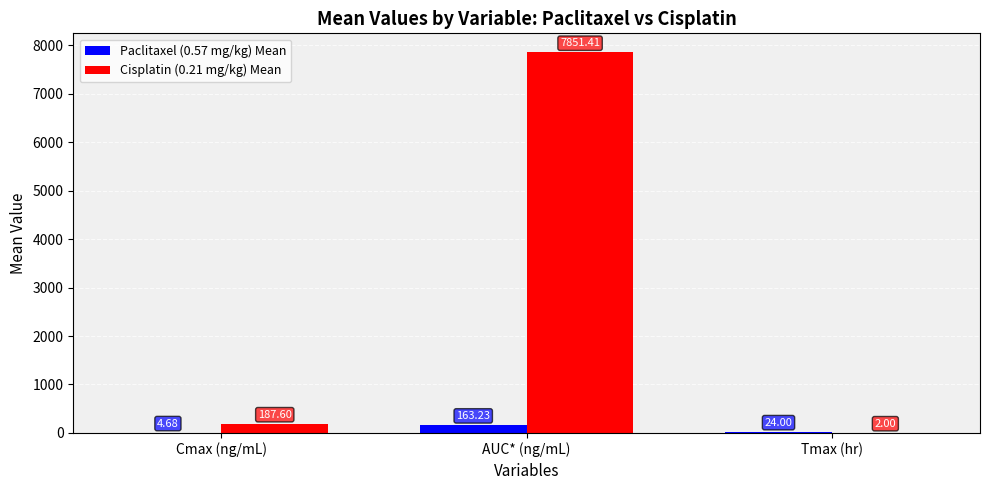

What is the sum of the Paclitaxel (0.57 mg/kg) Mean values at AUC* (ng/mL) and Cmax (ng/mL)?

167.9